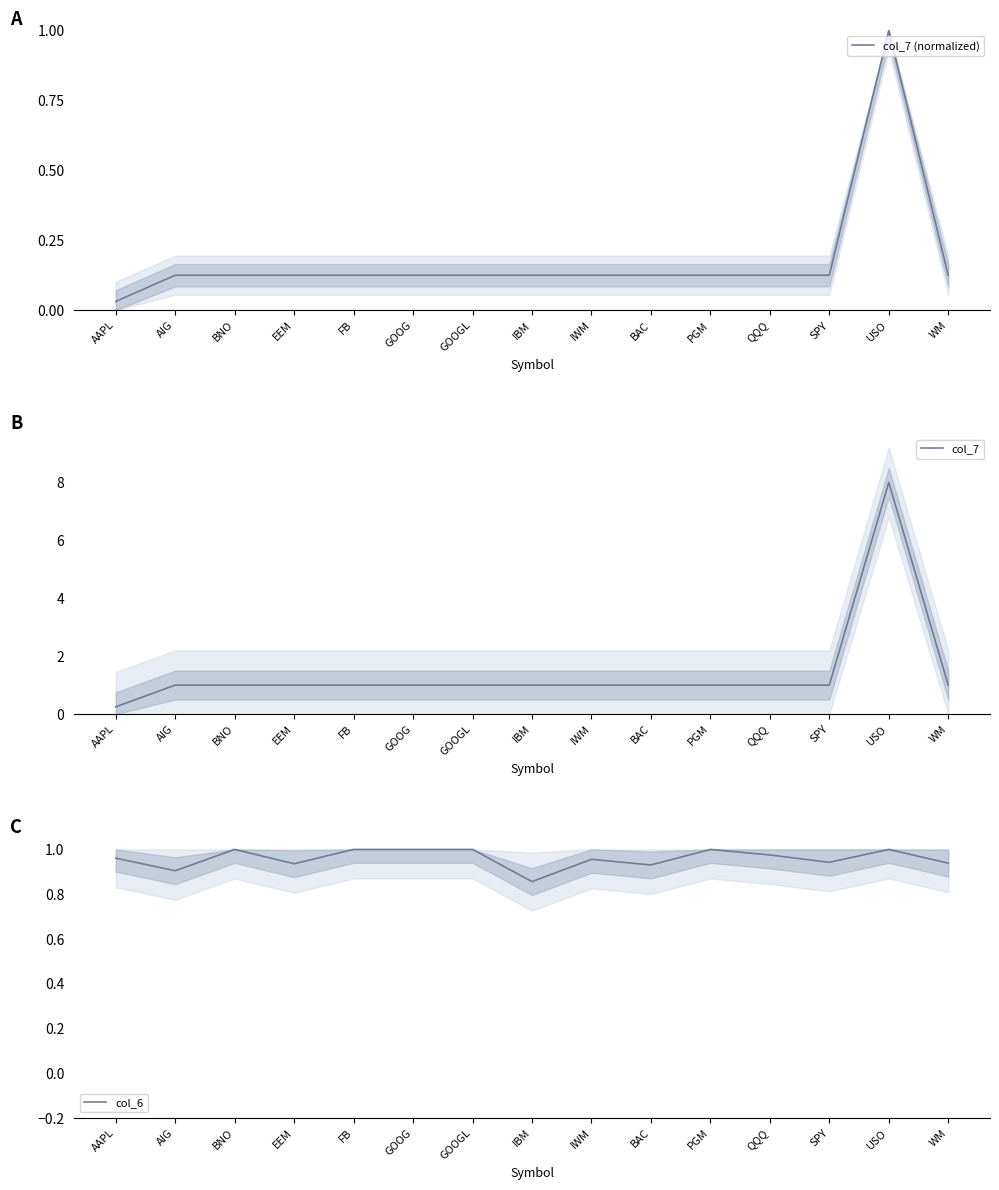

True or false: col_6 and col_7 (normalized) cross at least once.

False